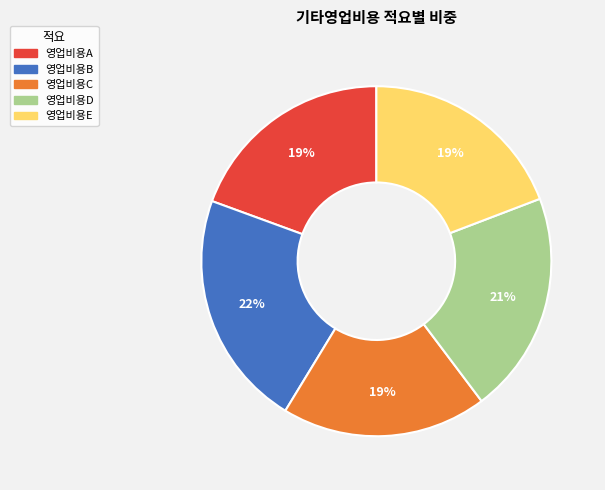

What is the largest slice in the pie chart?

영업비용B